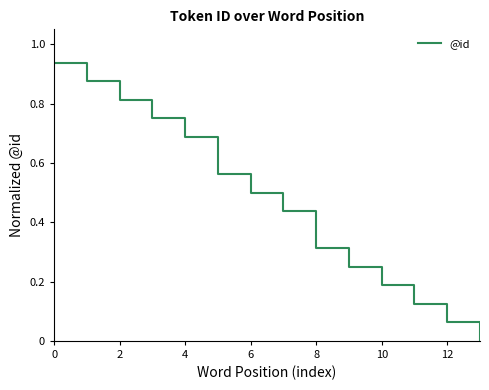

True or false: the data has more than 2 interior local peaks.

False